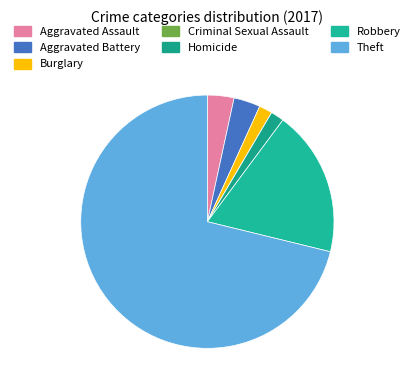

Is it true that Criminal Sexual Assault is 0% of the pie?

True